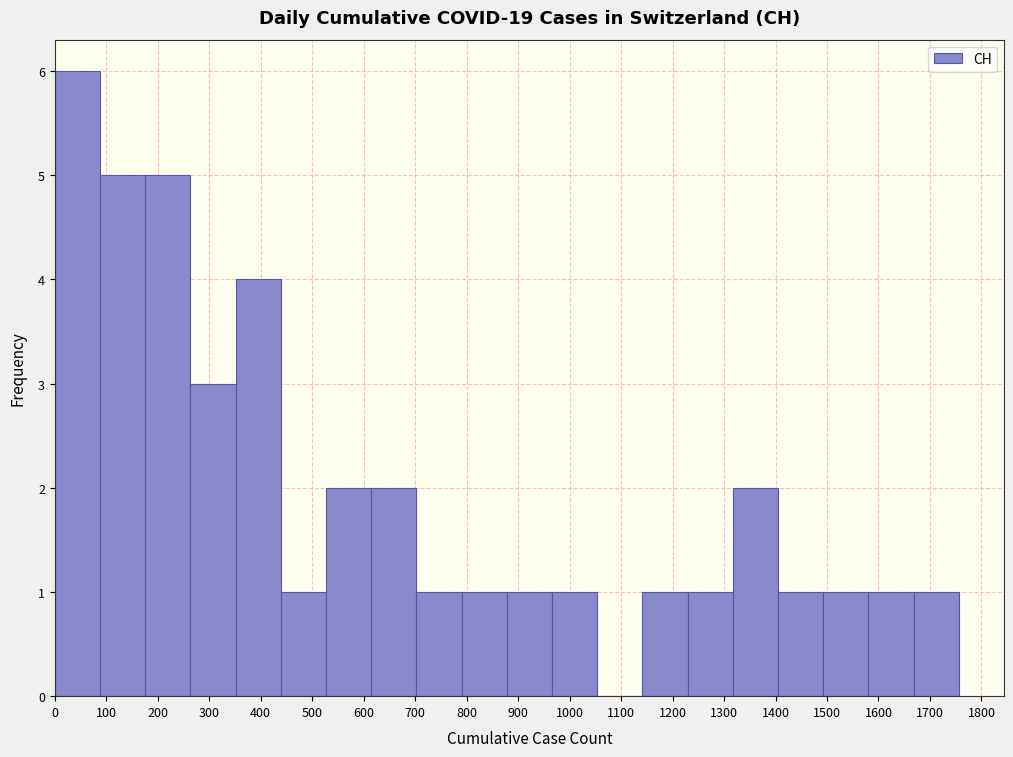

Reading left to right, transcribe this chart: for each bar, give the range it covers on the x-axis and its height. Neither the bar edges nor the heights are printed on the chart, so give them approximately, as read against the axes.

0 to 90: 6
90 to 180: 5
180 to 260: 5
260 to 350: 3
350 to 440: 4
440 to 530: 1
530 to 610: 2
610 to 700: 2
700 to 790: 1
790 to 880: 1
880 to 970: 1
970 to 1050: 1
1050 to 1140: 0
1140 to 1230: 1
1230 to 1320: 1
1320 to 1400: 2
1400 to 1490: 1
1490 to 1580: 1
1580 to 1670: 1
1670 to 1760: 1